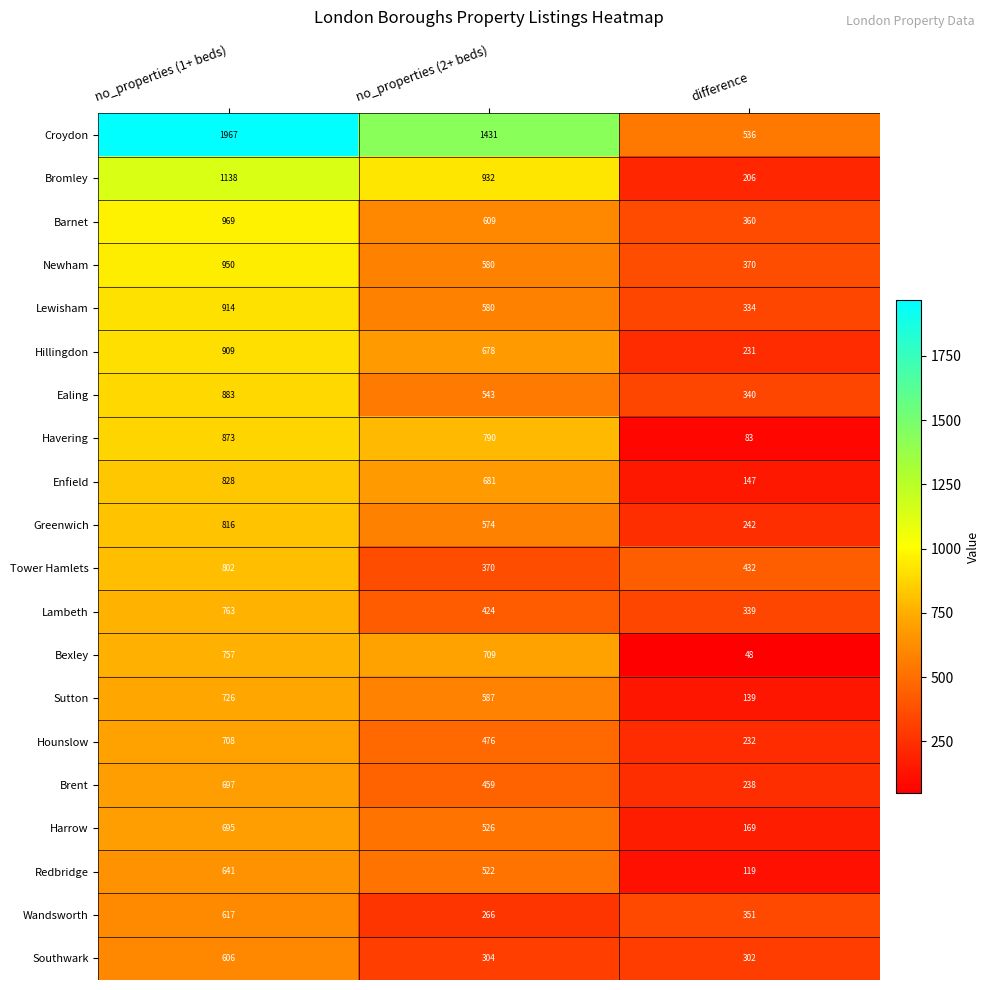

Where is Ealing nearest to the value 611?

no_properties (2+ beds)